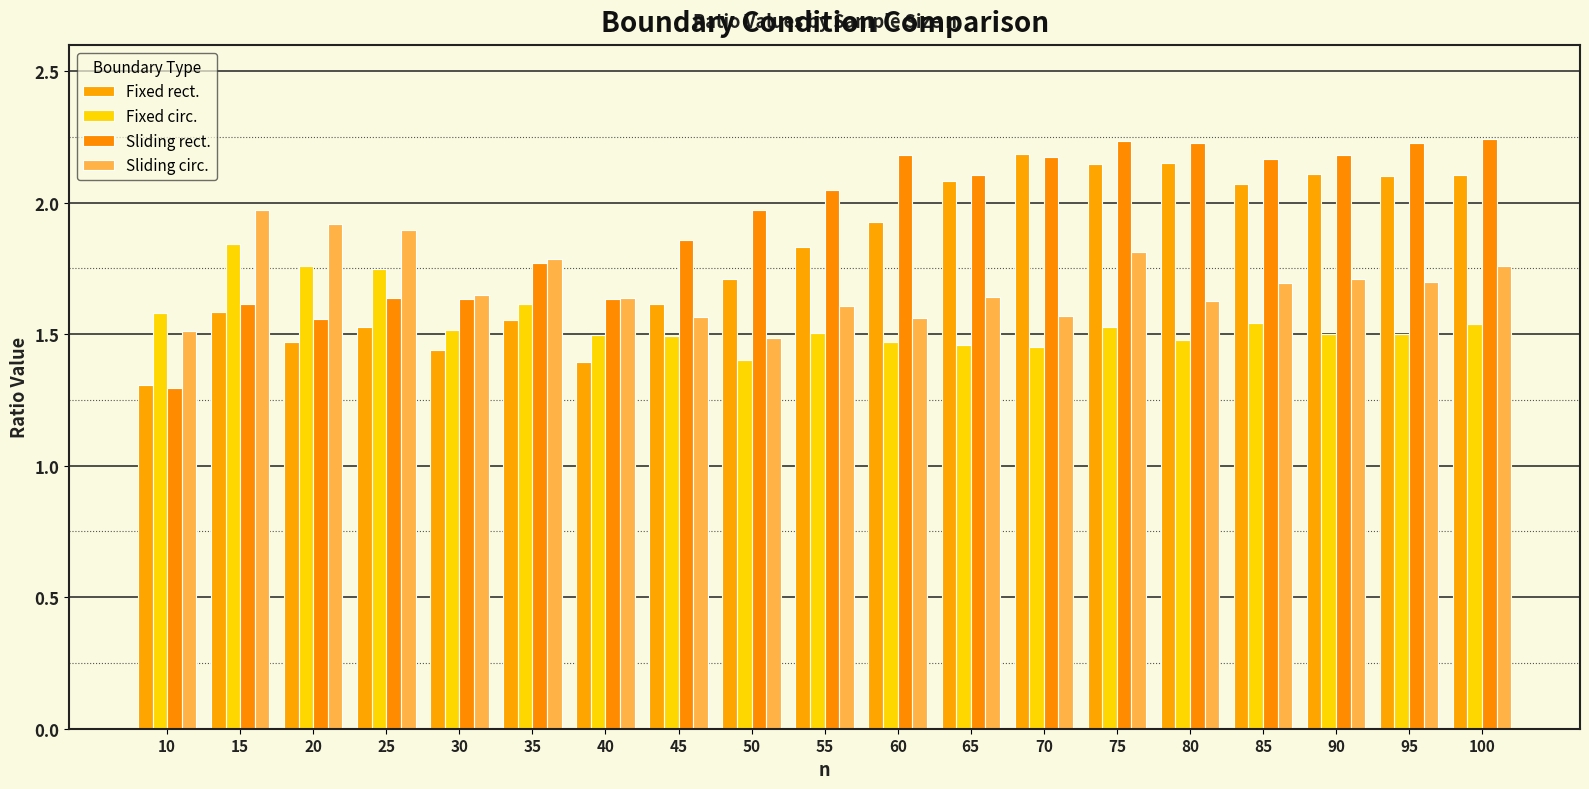

Does the chart contain any negative values?

No